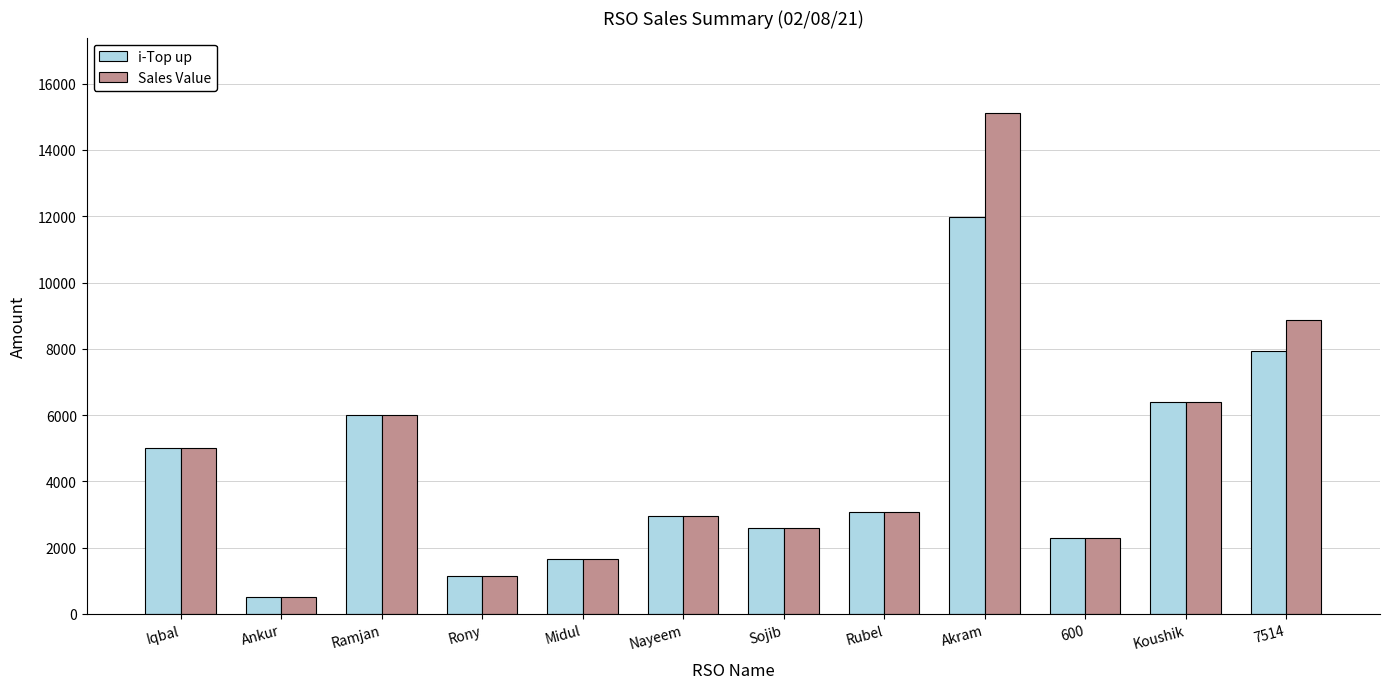

What is the minimum value for i-Top up?

514